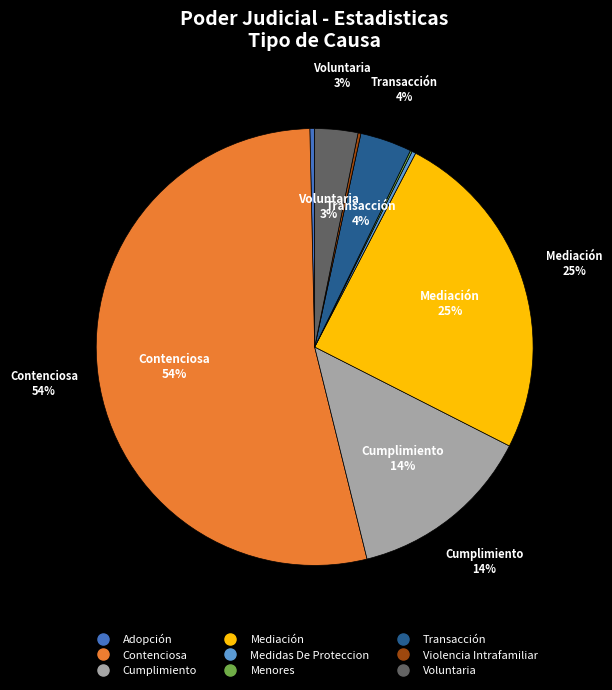

True or false: Adopción accounts for 0% of the total.

True